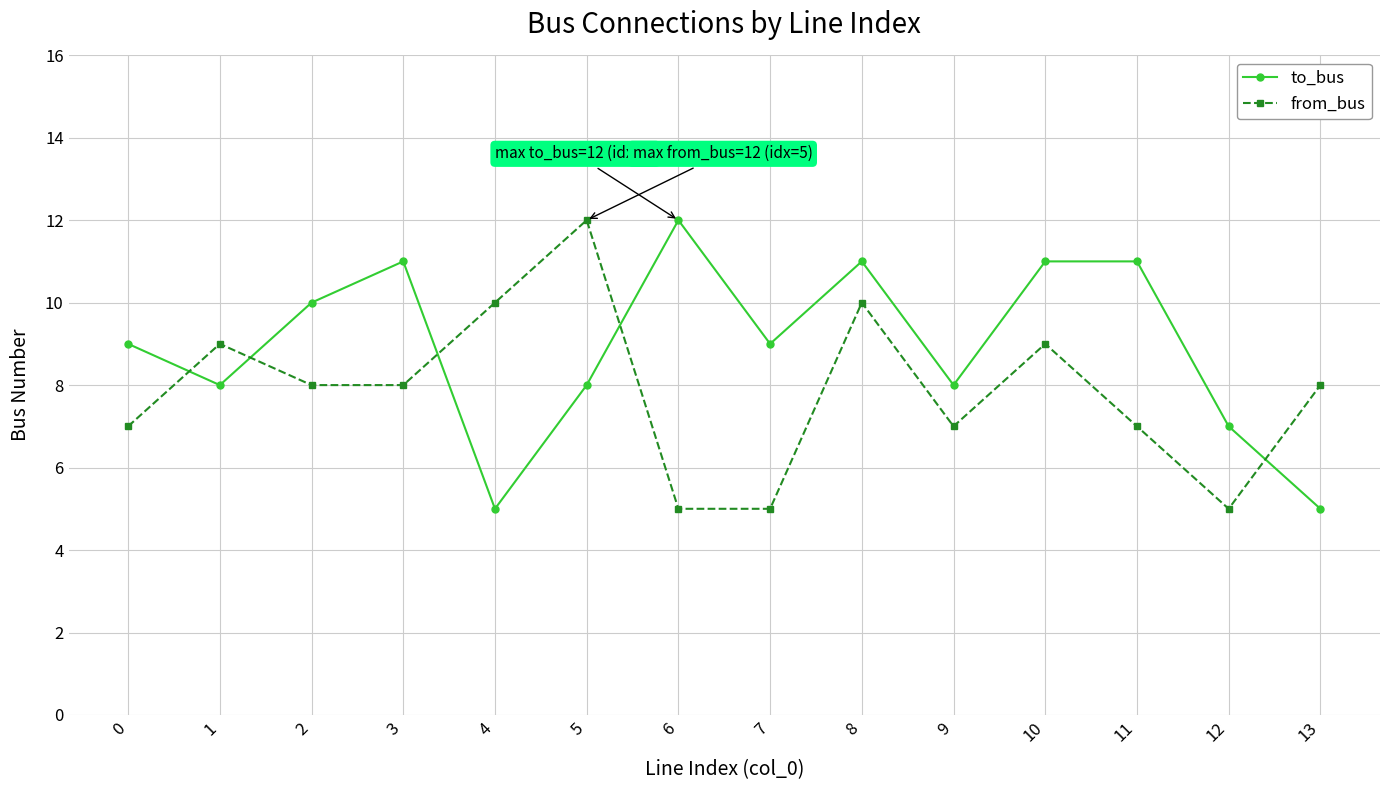

True or false: from_bus has a value of 11 at 2.

False